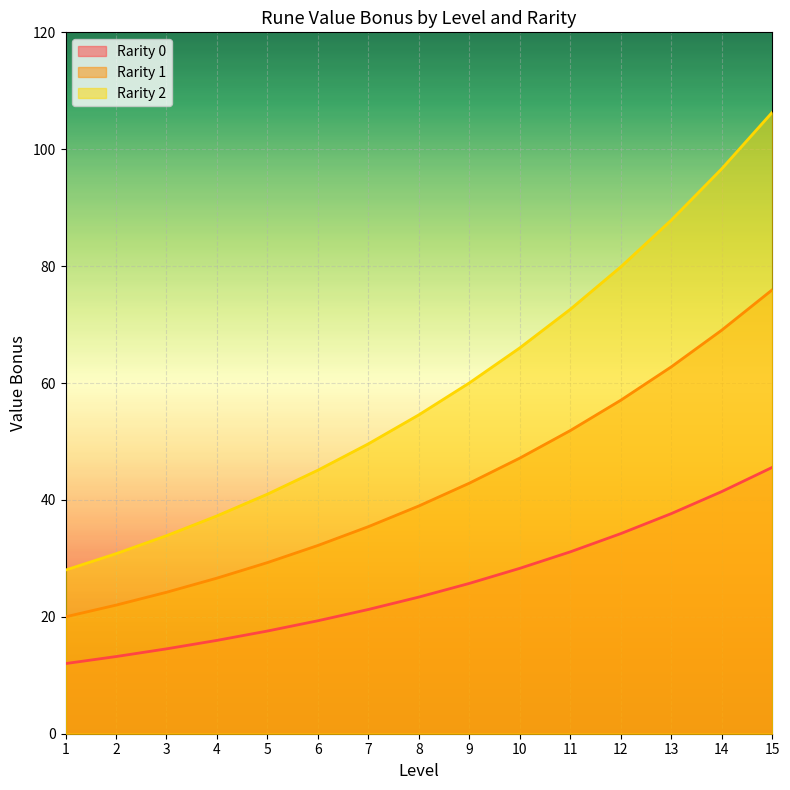

List the series in order of their peak value, lowest first.

Rarity 0, Rarity 1, Rarity 2